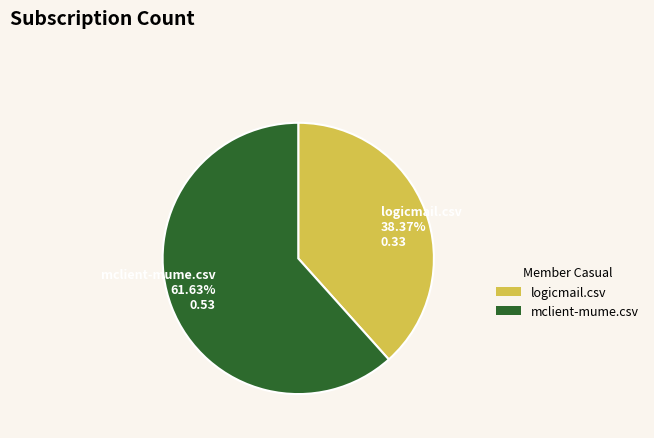

Between logicmail.csv 38.37% 0.33 and mclient-mume.csv 61.63% 0.53, which is larger?

mclient-mume.csv 61.63% 0.53